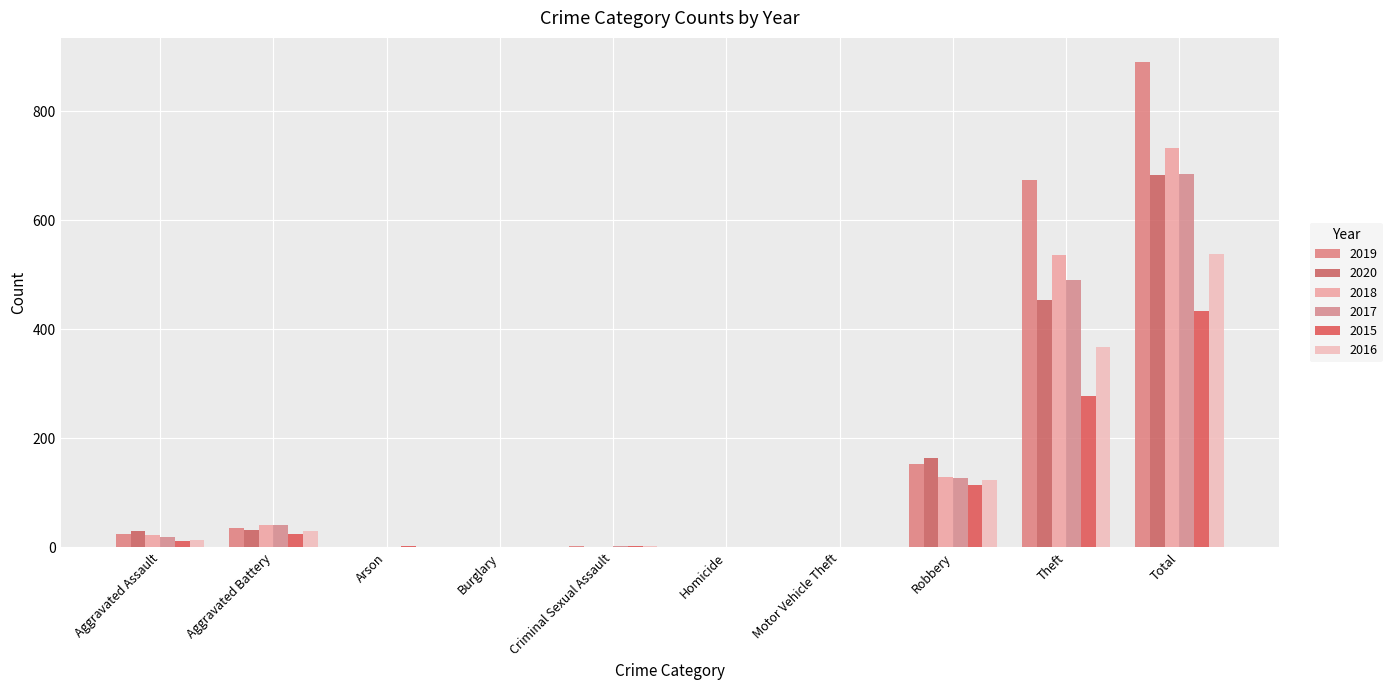

What is the label of the 5th bar from the right?

Homicide